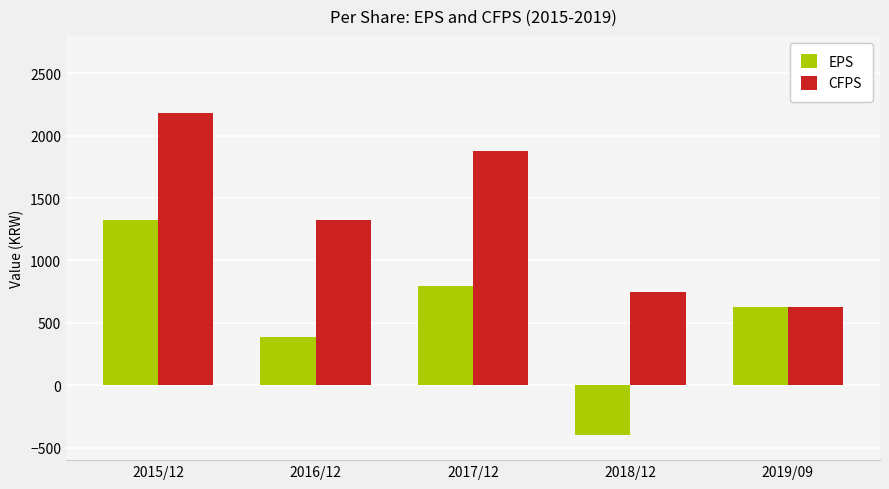

What is the spread (max minus min) of values at 2016/12?

940